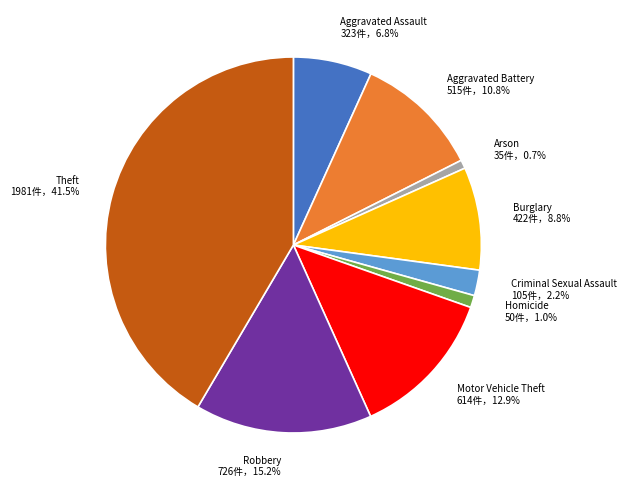

To the nearest percent, what is the difference between the largest and smallest slice percentages?

41%